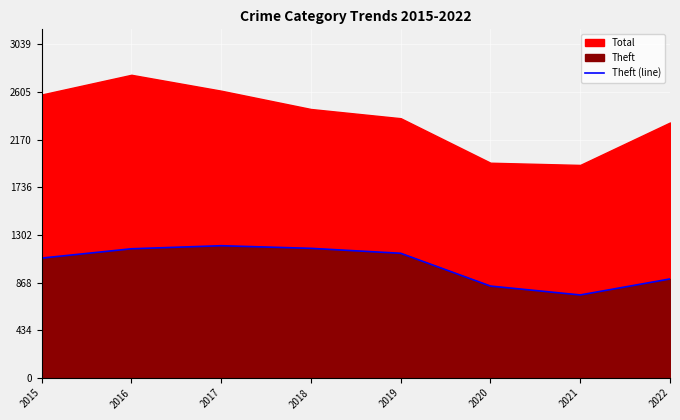

What is the value of the 8th point from the left?

901